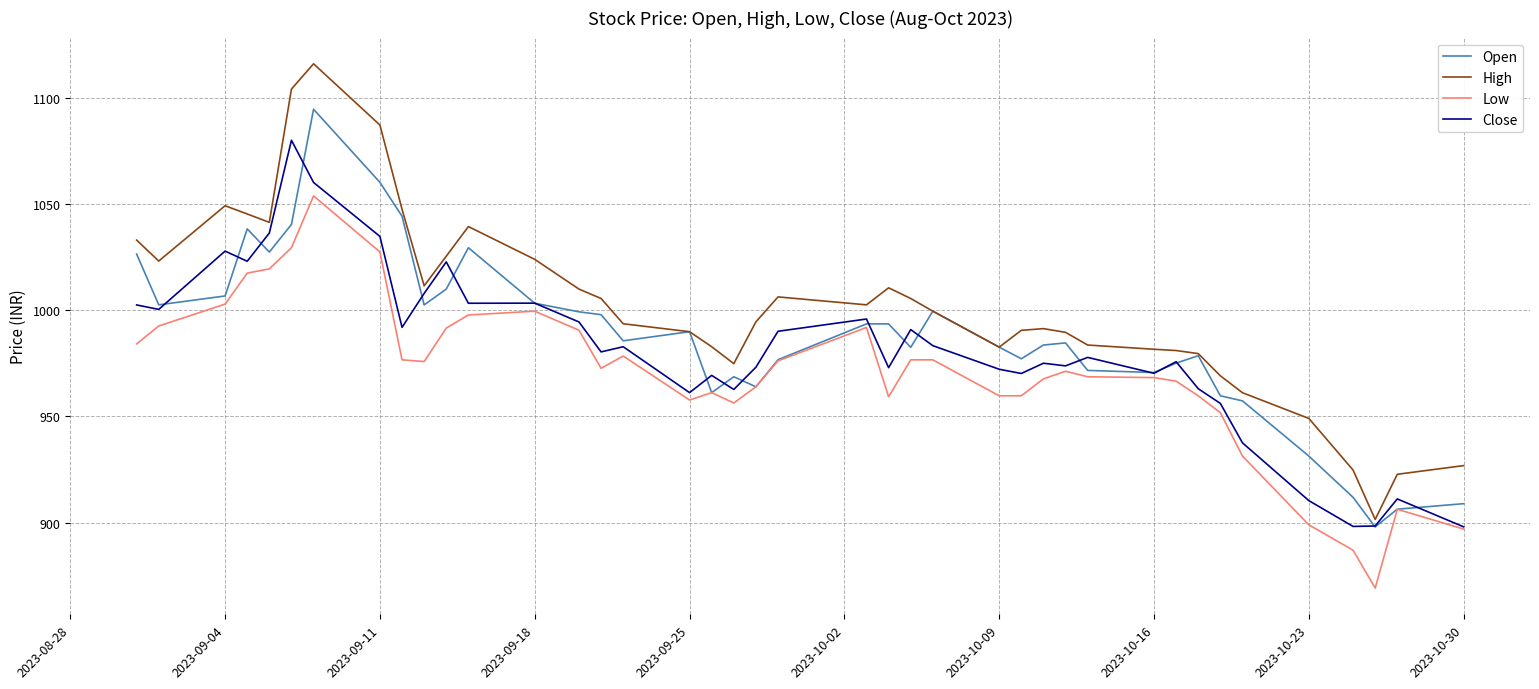

True or false: High and Low cross at least once.

False